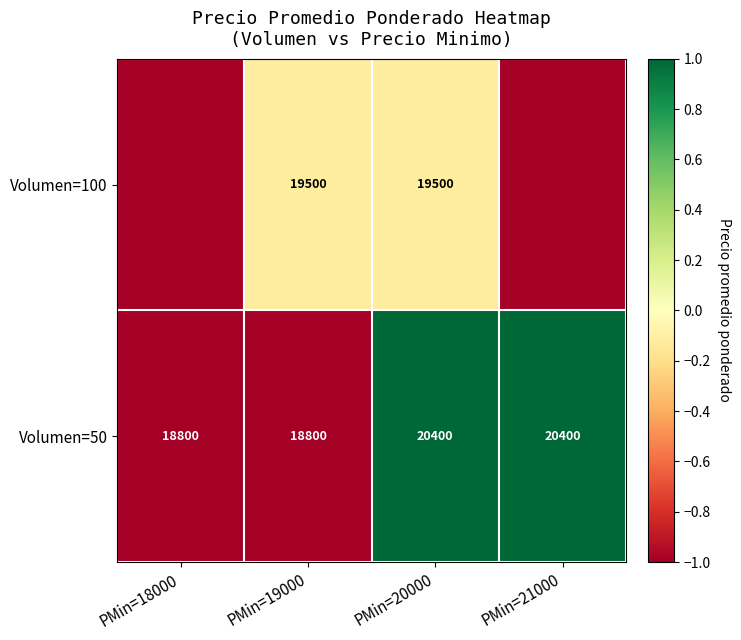

Is it true that Volumen=50 equals 30767.3 at PMin=21000?

False